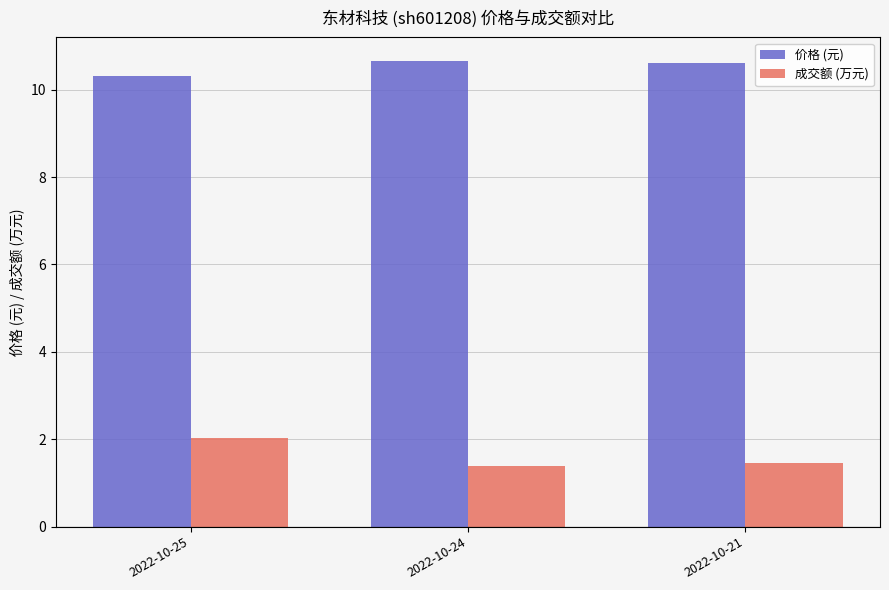

List the series in order of their overall mean, lowest first.

成交额 (万元), 价格 (元)